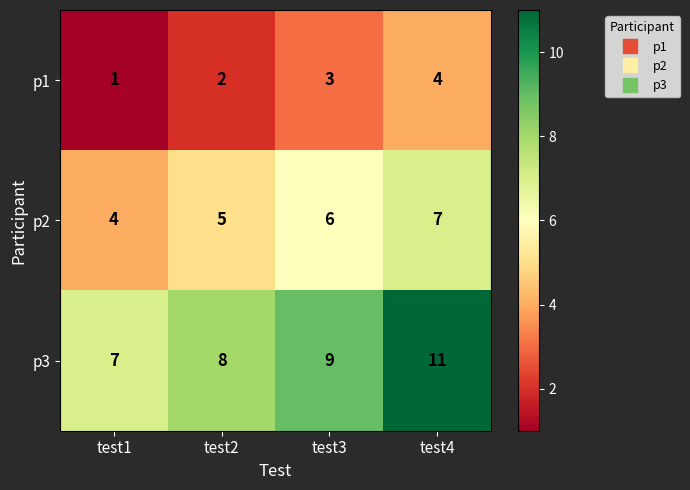

What is the maximum value for p1?

4